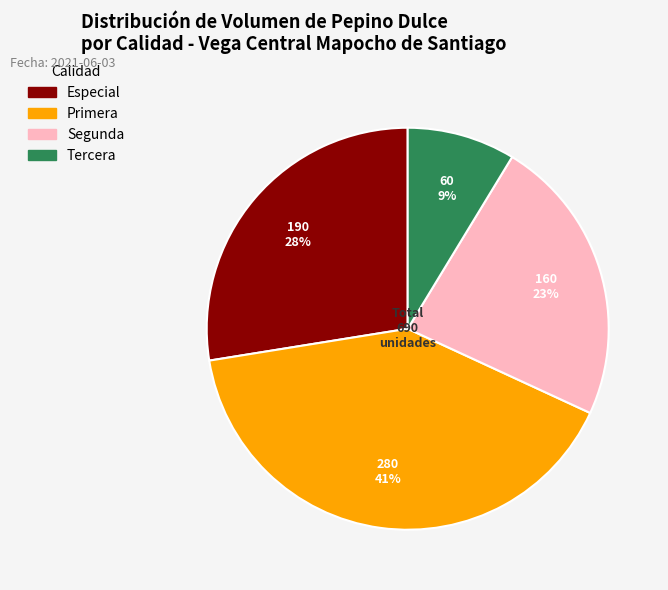

Which has a higher value, Primera or Especial?

Primera